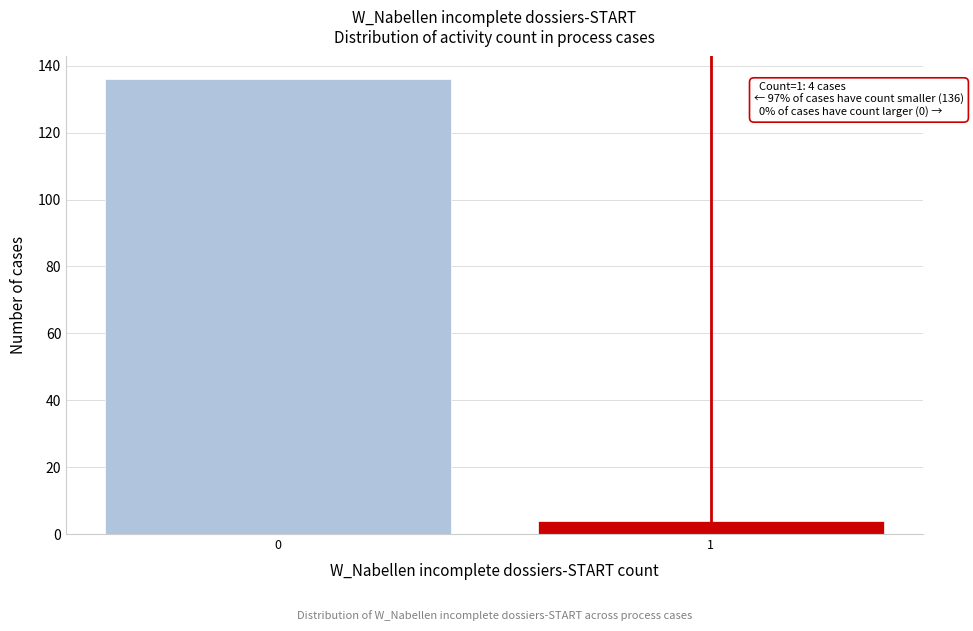

Reading left to right, what are all the values shown in this chart?

136	4